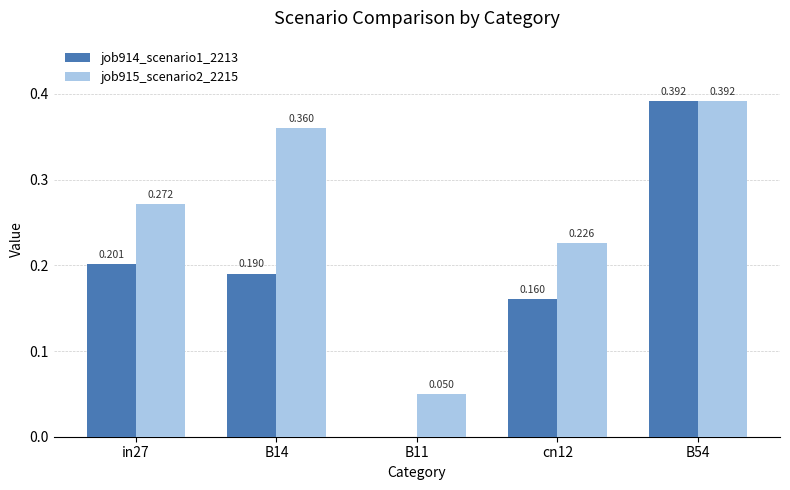

Is the value of job915_scenario2_2215 at B11 greater than the value of job914_scenario1_2213 at B54?

No